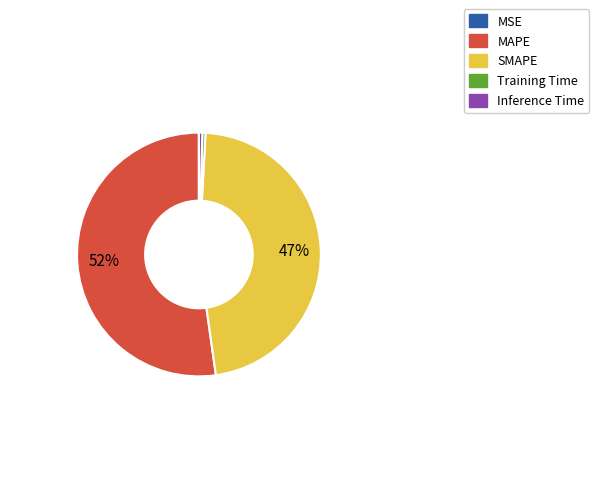

Is the sum of Inference Time and MAPE greater than half?

Yes